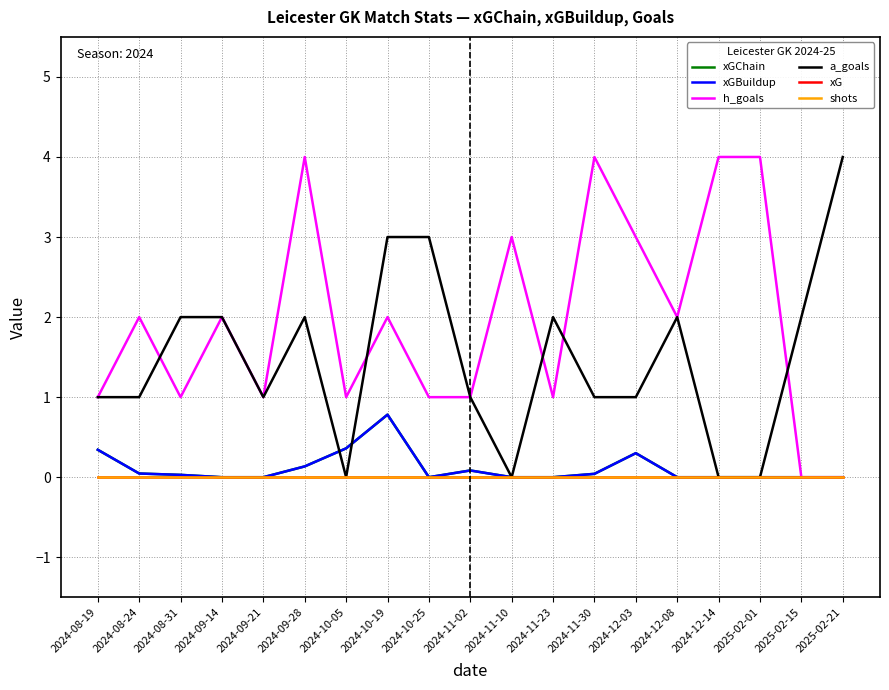

Reading left to right, list all the values displayed in this chart.

xGChain: 2024-08-19=0.3	2024-08-24=0.0	2024-08-31=0.0	2024-09-14=0.0	2024-09-21=0.0	2024-09-28=0.1	2024-10-05=0.4	2024-10-19=0.8	2024-10-25=0.0	2024-11-02=0.1	2024-11-10=0.0	2024-11-23=0.0	2024-11-30=0.0	2024-12-03=0.3	2024-12-08=0.0	2024-12-14=0.0	2025-02-01=0.0	2025-02-15=0.0	2025-02-21=0.0
xGBuildup: 2024-08-19=0.3	2024-08-24=0.0	2024-08-31=0.0	2024-09-14=0.0	2024-09-21=0.0	2024-09-28=0.1	2024-10-05=0.4	2024-10-19=0.8	2024-10-25=0.0	2024-11-02=0.1	2024-11-10=0.0	2024-11-23=0.0	2024-11-30=0.0	2024-12-03=0.3	2024-12-08=0.0	2024-12-14=0.0	2025-02-01=0.0	2025-02-15=0.0	2025-02-21=0.0
h_goals: 2024-08-19=1.0	2024-08-24=2.0	2024-08-31=1.0	2024-09-14=2.0	2024-09-21=1.0	2024-09-28=4.0	2024-10-05=1.0	2024-10-19=2.0	2024-10-25=1.0	2024-11-02=1.0	2024-11-10=3.0	2024-11-23=1.0	2024-11-30=4.0	2024-12-03=3.0	2024-12-08=2.0	2024-12-14=4.0	2025-02-01=4.0	2025-02-15=0.0	2025-02-21=0.0
a_goals: 2024-08-19=1.0	2024-08-24=1.0	2024-08-31=2.0	2024-09-14=2.0	2024-09-21=1.0	2024-09-28=2.0	2024-10-05=0.0	2024-10-19=3.0	2024-10-25=3.0	2024-11-02=1.0	2024-11-10=0.0	2024-11-23=2.0	2024-11-30=1.0	2024-12-03=1.0	2024-12-08=2.0	2024-12-14=0.0	2025-02-01=0.0	2025-02-15=2.0	2025-02-21=4.0
xG: 2024-08-19=0.0	2024-08-24=0.0	2024-08-31=0.0	2024-09-14=0.0	2024-09-21=0.0	2024-09-28=0.0	2024-10-05=0.0	2024-10-19=0.0	2024-10-25=0.0	2024-11-02=0.0	2024-11-10=0.0	2024-11-23=0.0	2024-11-30=0.0	2024-12-03=0.0	2024-12-08=0.0	2024-12-14=0.0	2025-02-01=0.0	2025-02-15=0.0	2025-02-21=0.0
shots: 2024-08-19=0.0	2024-08-24=0.0	2024-08-31=0.0	2024-09-14=0.0	2024-09-21=0.0	2024-09-28=0.0	2024-10-05=0.0	2024-10-19=0.0	2024-10-25=0.0	2024-11-02=0.0	2024-11-10=0.0	2024-11-23=0.0	2024-11-30=0.0	2024-12-03=0.0	2024-12-08=0.0	2024-12-14=0.0	2025-02-01=0.0	2025-02-15=0.0	2025-02-21=0.0